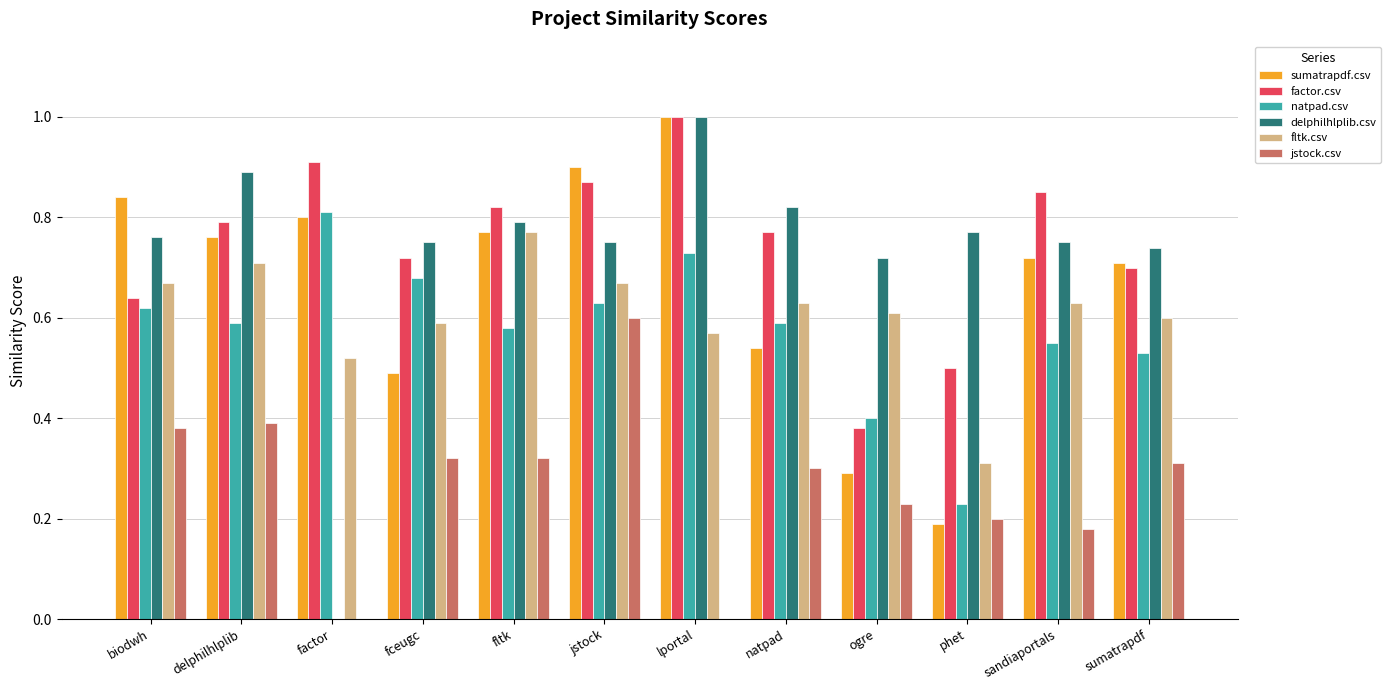

What is the total value across all series at phet?

2.2